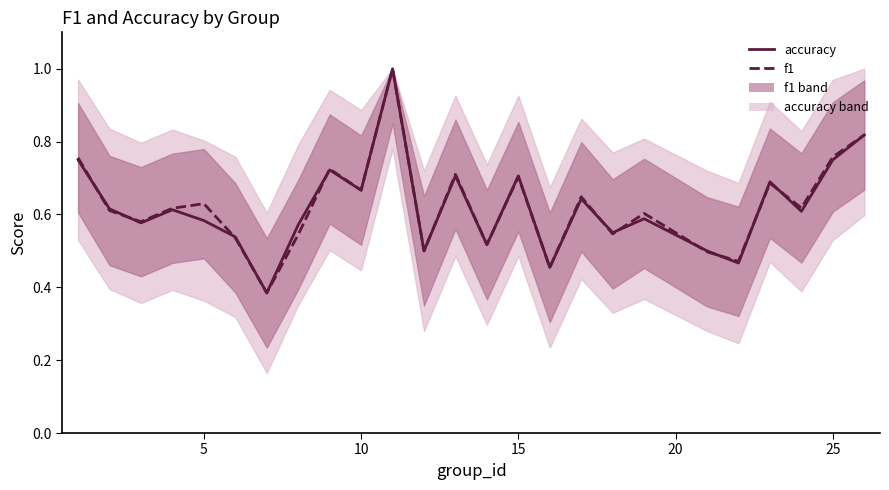

List the series in order of their peak value, highest first.

accuracy, f1